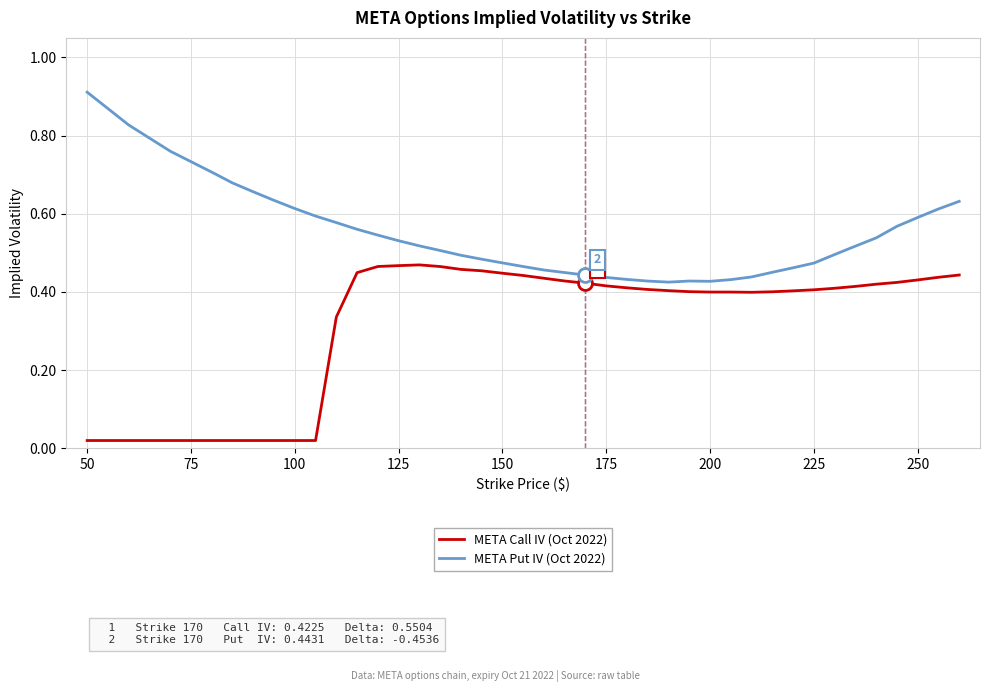

Rank the series by their maximum value, from lowest to highest.

META Call IV (Oct 2022), META Put IV (Oct 2022)